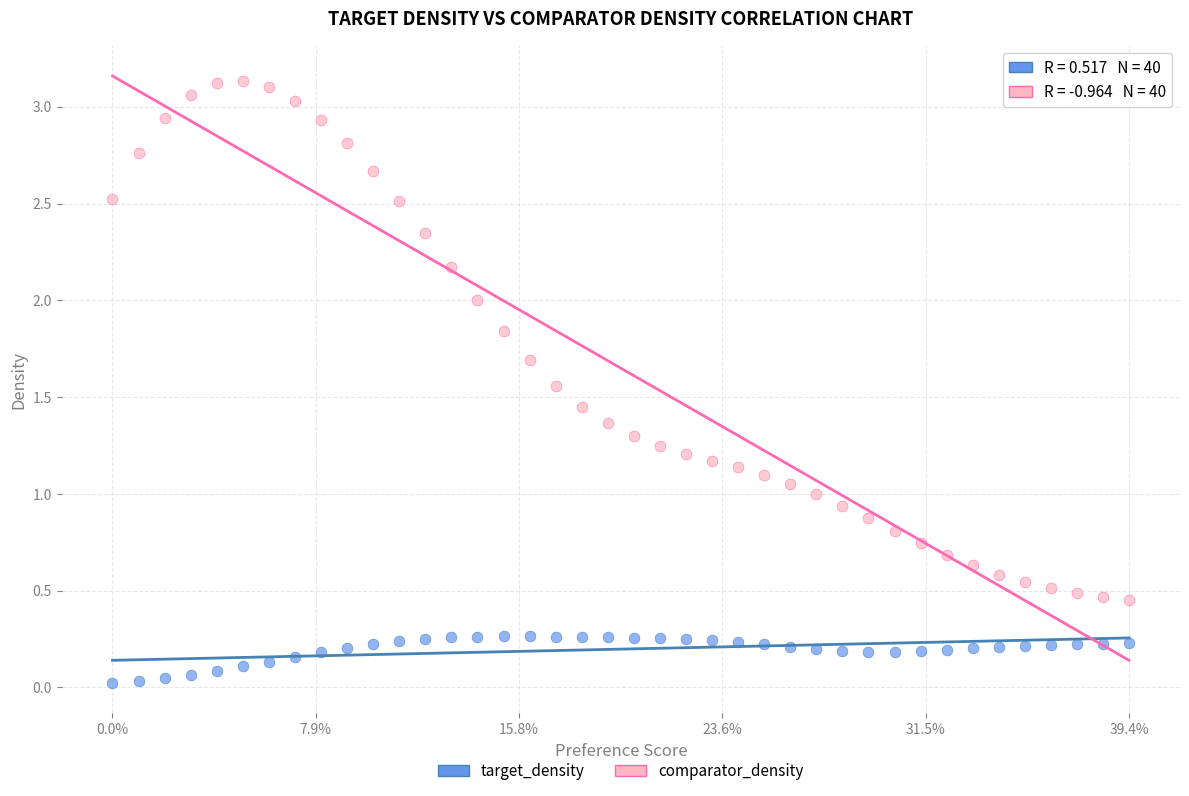

What are all the series names shown in the legend?

target_density, comparator_density